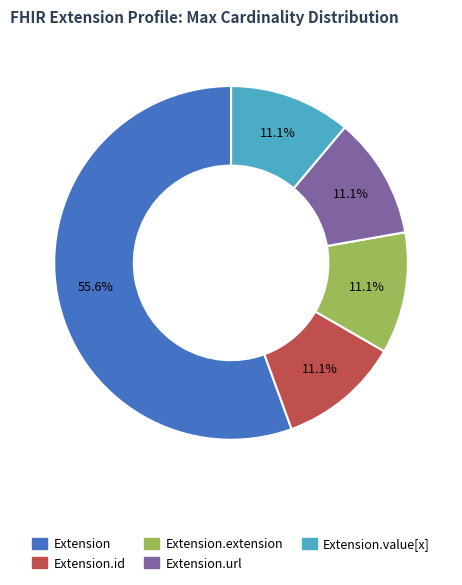

To the nearest percent, what is the combined percentage of Extension.url and Extension?

67%